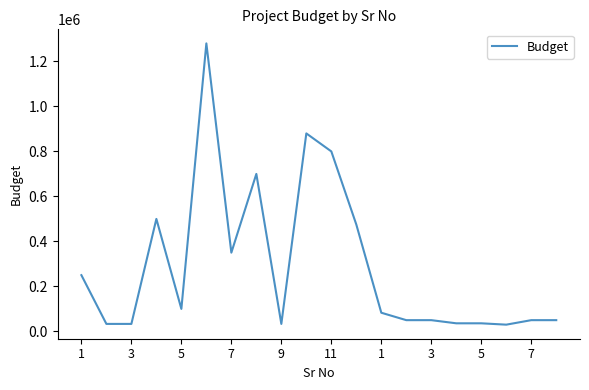

What is the maximum value shown in the chart?

1280095